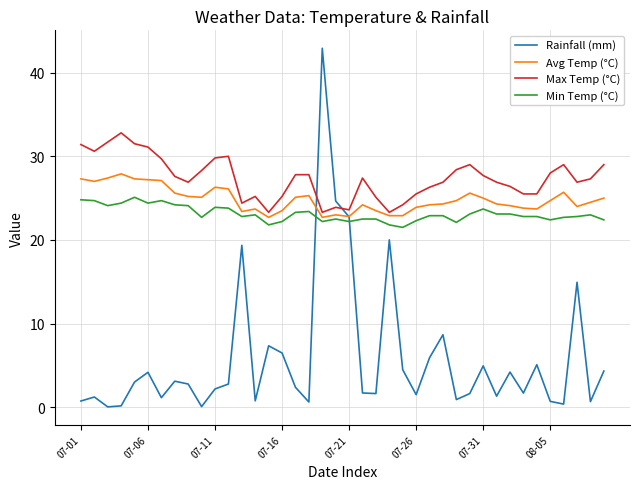

Which series has the widest spread of values?

Rainfall (mm)